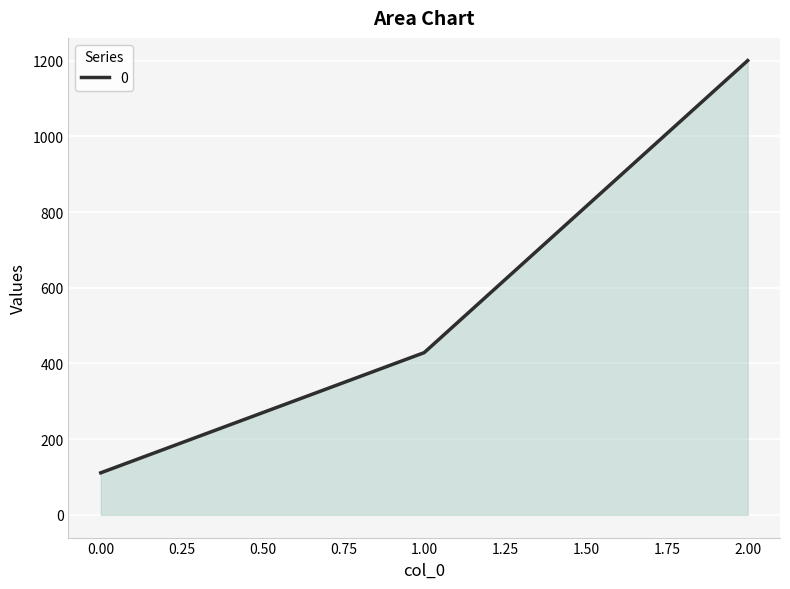

Between 1.00 and 2.00, which is larger?

2.00